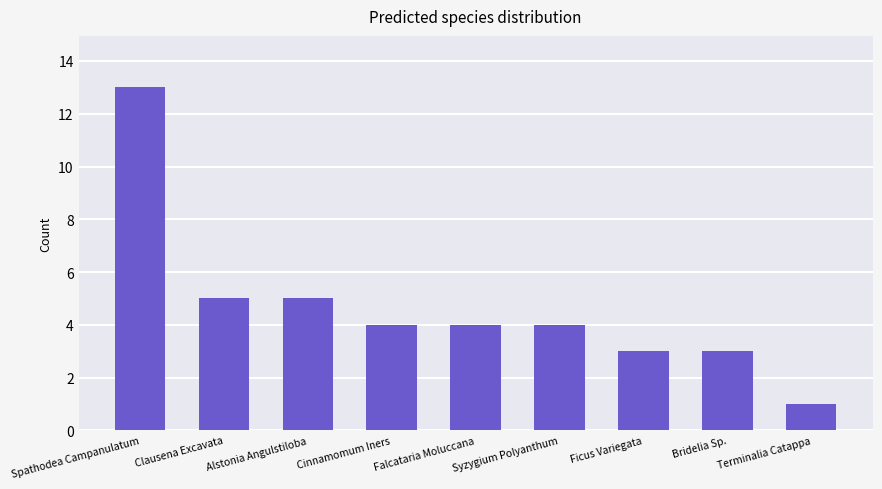

Reading left to right, what are all the values shown in this chart?

Spathodea Campanulatum=13	Clausena Excavata=5	Alstonia Angulstiloba=5	Cinnamomum Iners=4	Falcataria Moluccana=4	Syzygium Polyanthum=4	Ficus Variegata=3	Bridelia Sp.=3	Terminalia Catappa=1